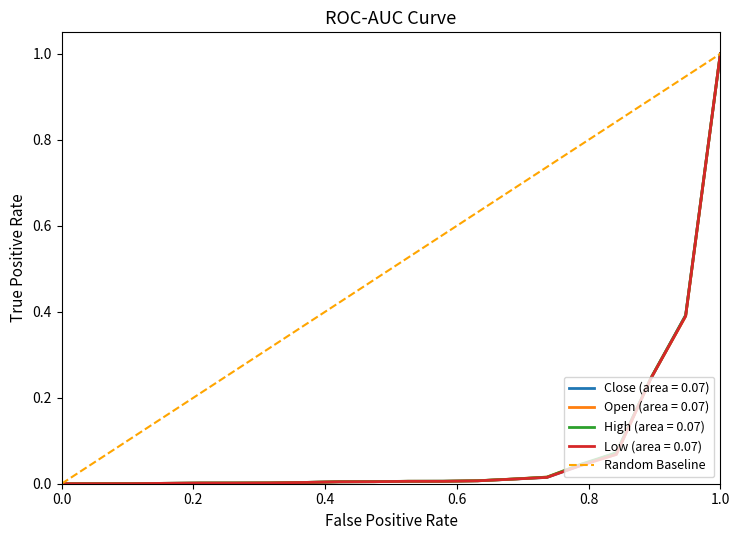

At which label does Low (area = 0.07) reach its peak?

1.0